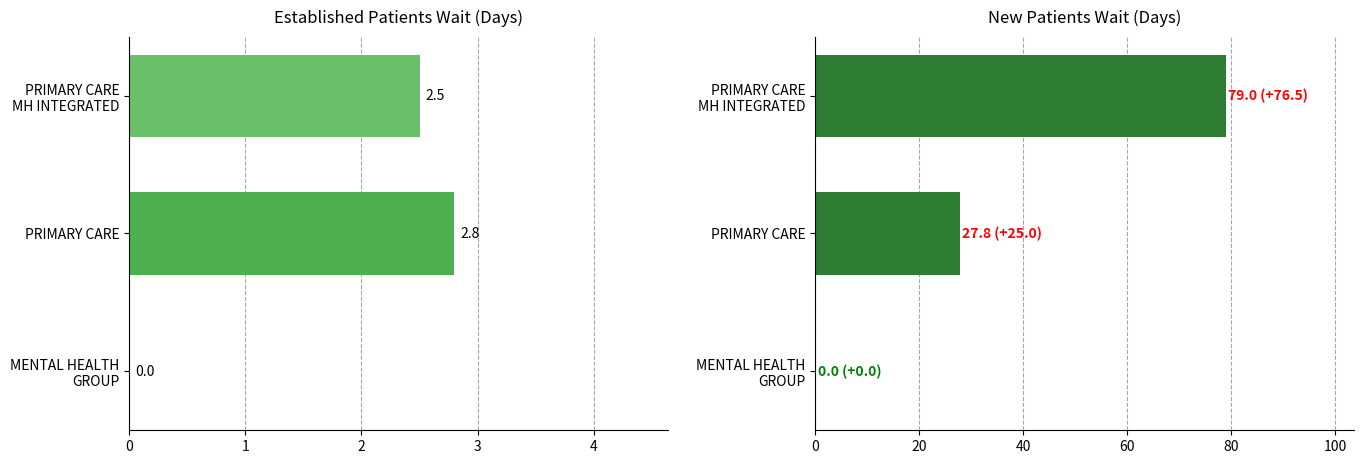

True or false: EstablishedPatients has a value of 0.0 at MENTAL HEALTH GROUP.

True